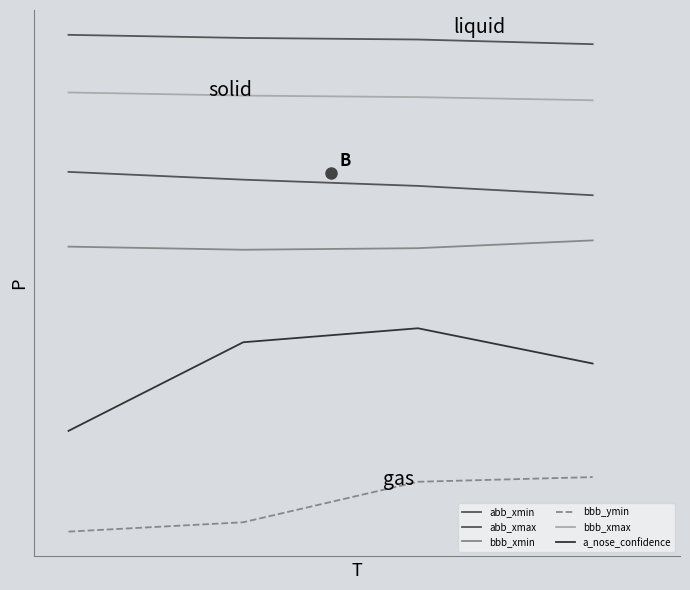

Rank the categories by bbb_xmin value from lowest to highest.

1, 2, 0, 3